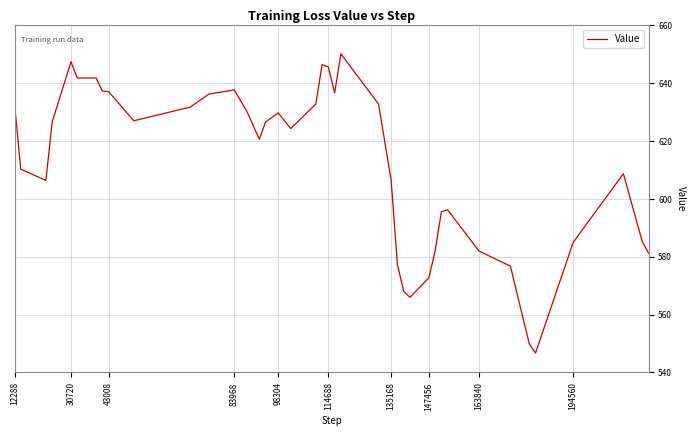

What is the difference between the maximum and minimum values?

103.5